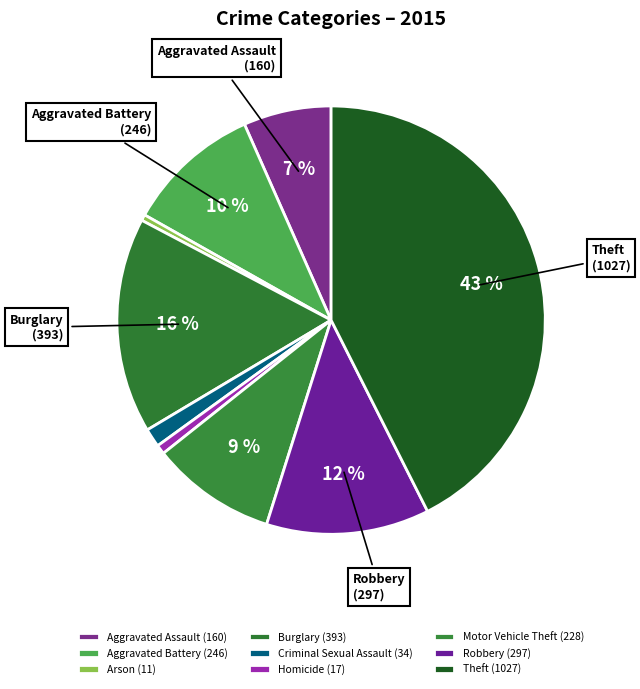

To the nearest percent, what is the average slice percentage?

11%